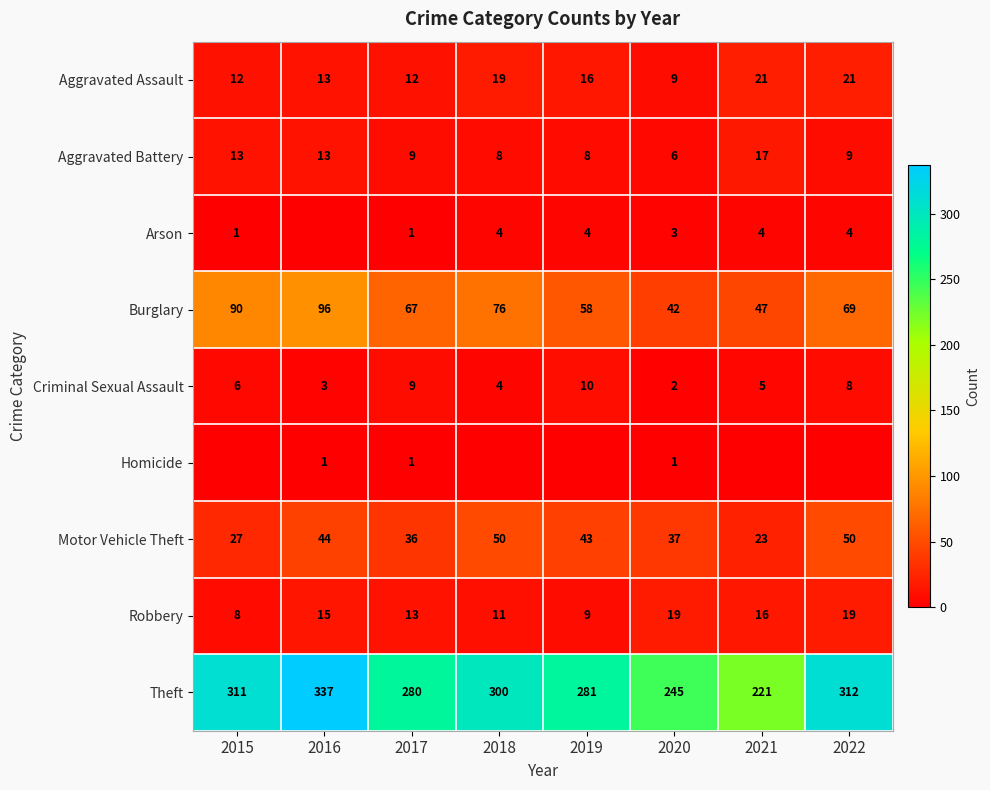

At how many categories does at least one series exceed 139?

8